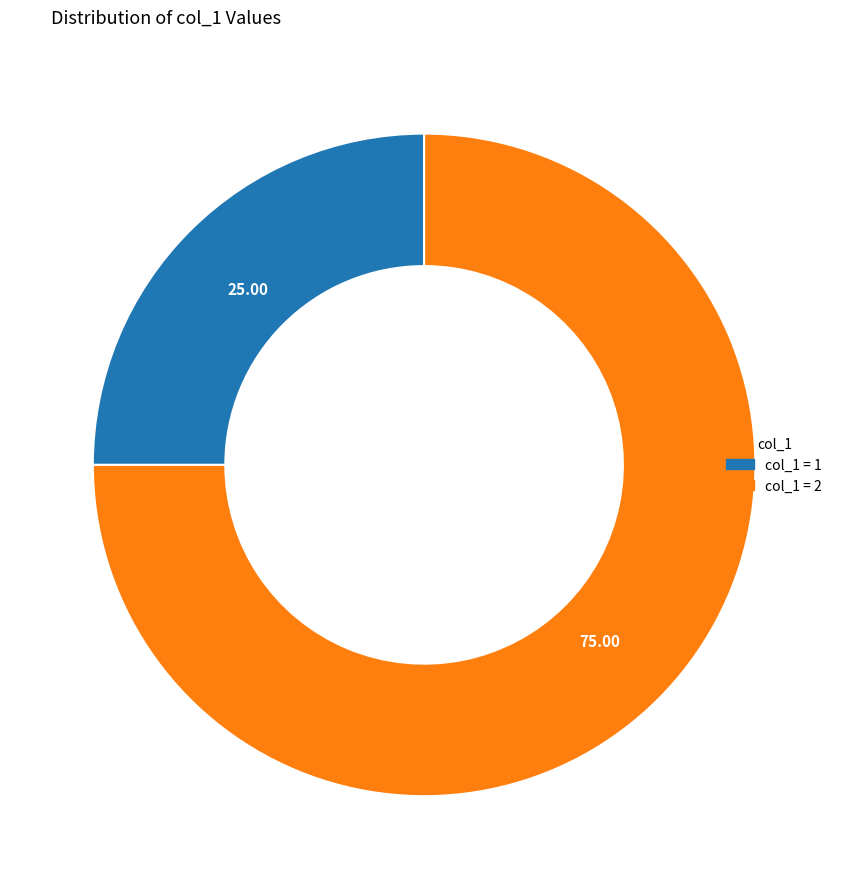

Is there a majority slice in this chart?

Yes